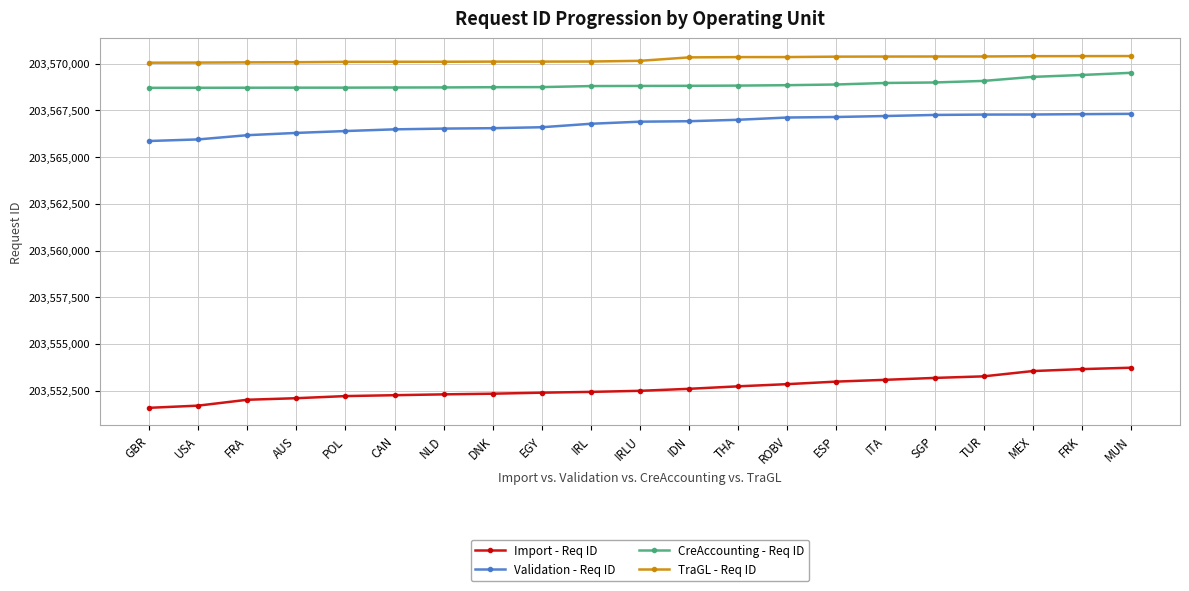

What is the value of the TraGL - Req ID point at the 21st from the left?

203570409